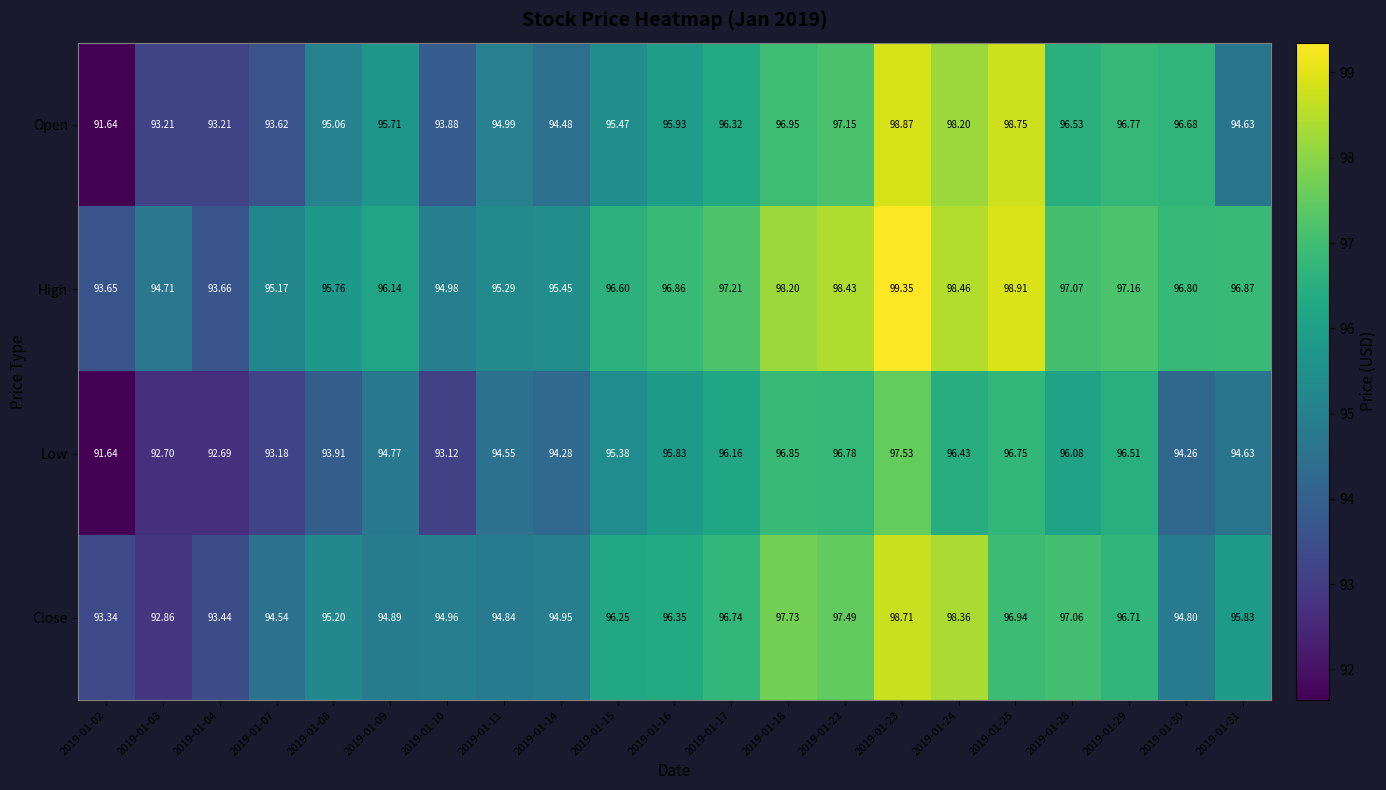

What is the total value across all series at 2019-01-16?

385.0